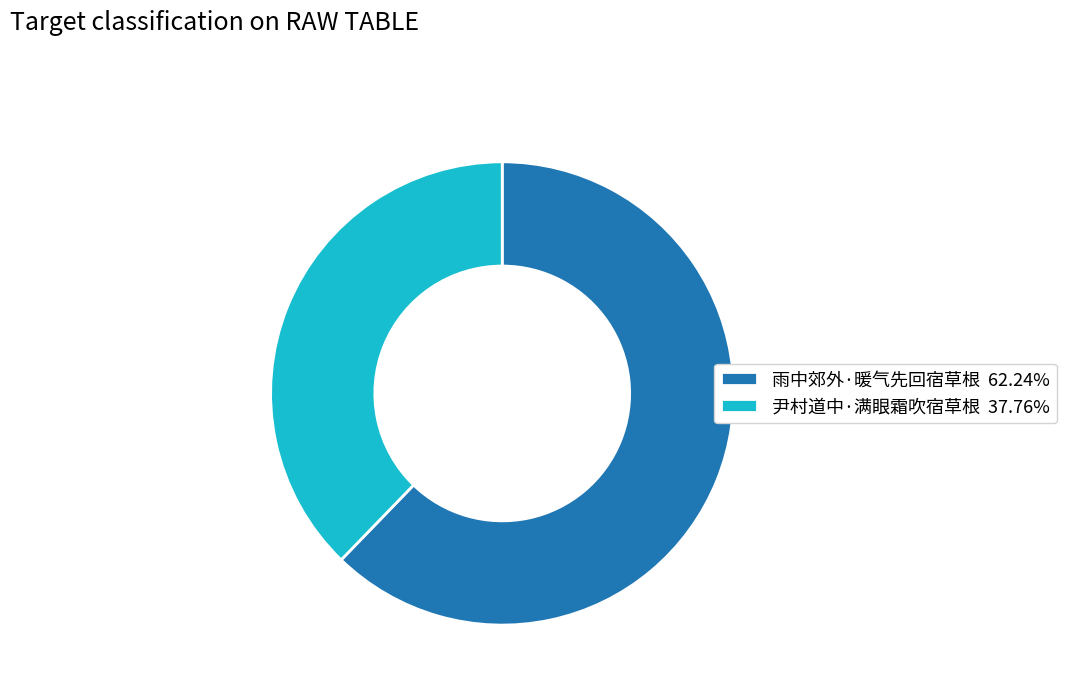

What is the ratio of the value at 雨中郊外·暖气先回宿草根 62.24% to the value at 尹村道中·满眼霜吹宿草根 37.76%?

1.6